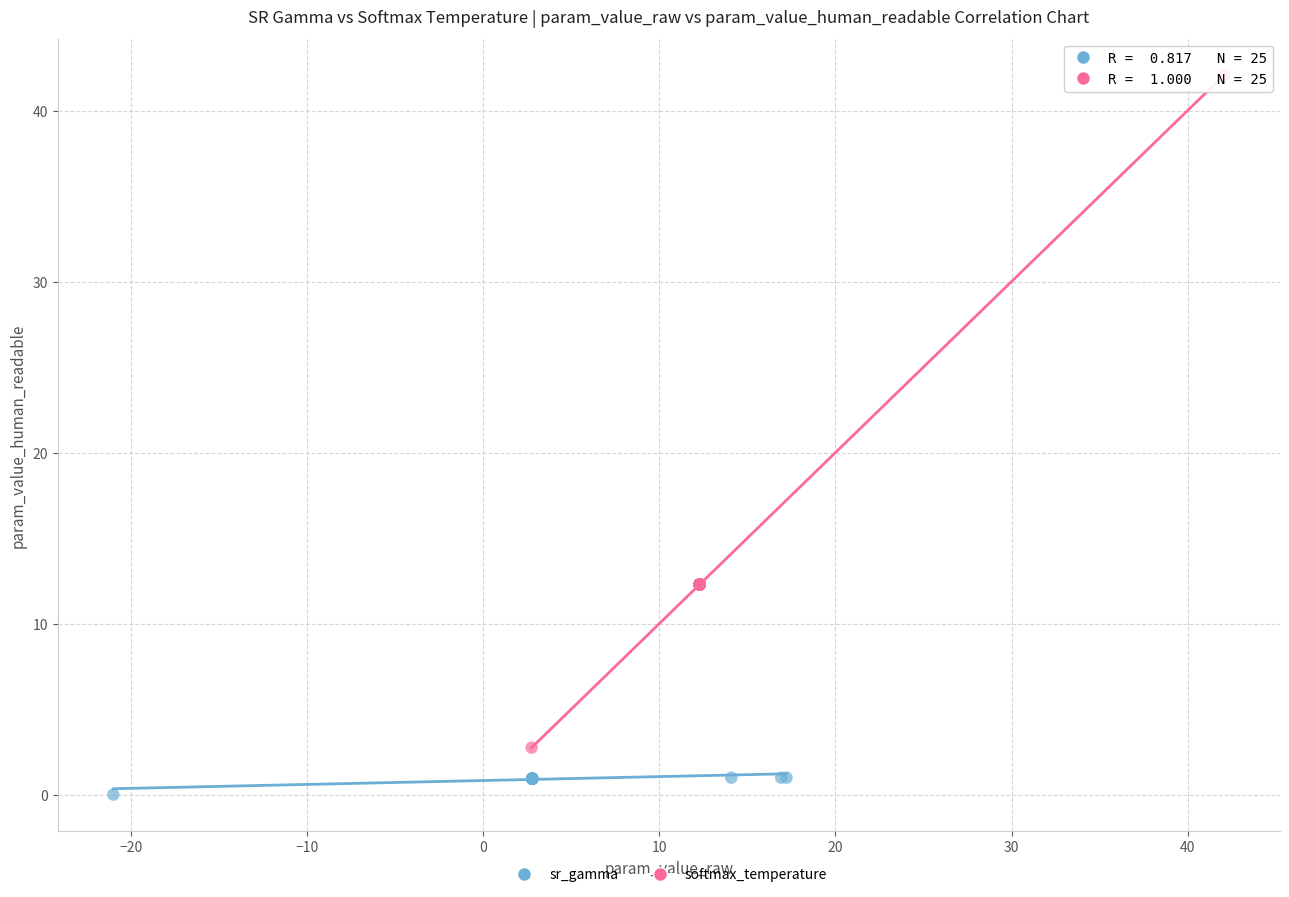

Which series contains the lowest Y value?

sr_gamma